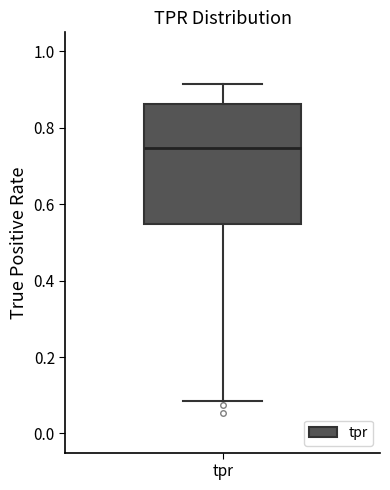

Transcribe this box plot: give where the median line is, the range the box spans, and where the two whiskers end, as read against the y-axis. The values are not printed on the chart, so give them approximately, as read against the axis.

median 0.74, box 0.54 to 0.86, whiskers 0.08 to 0.92